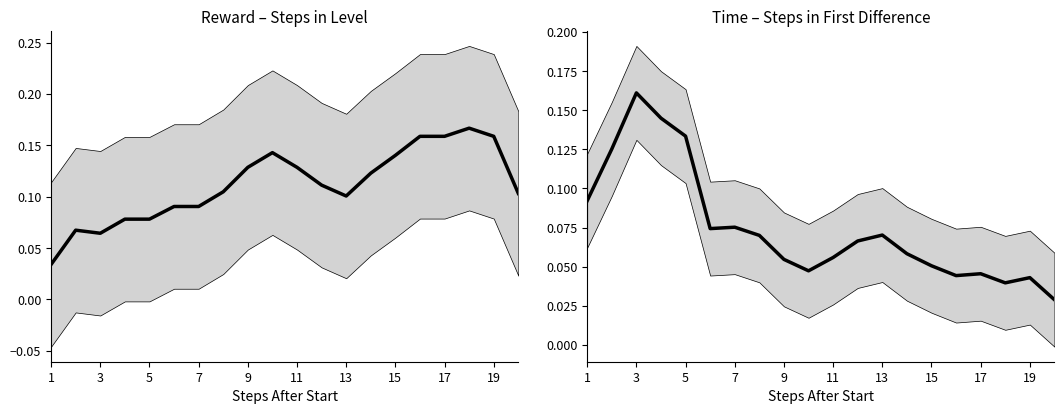

How many interior local peaks does the reward series have?

3